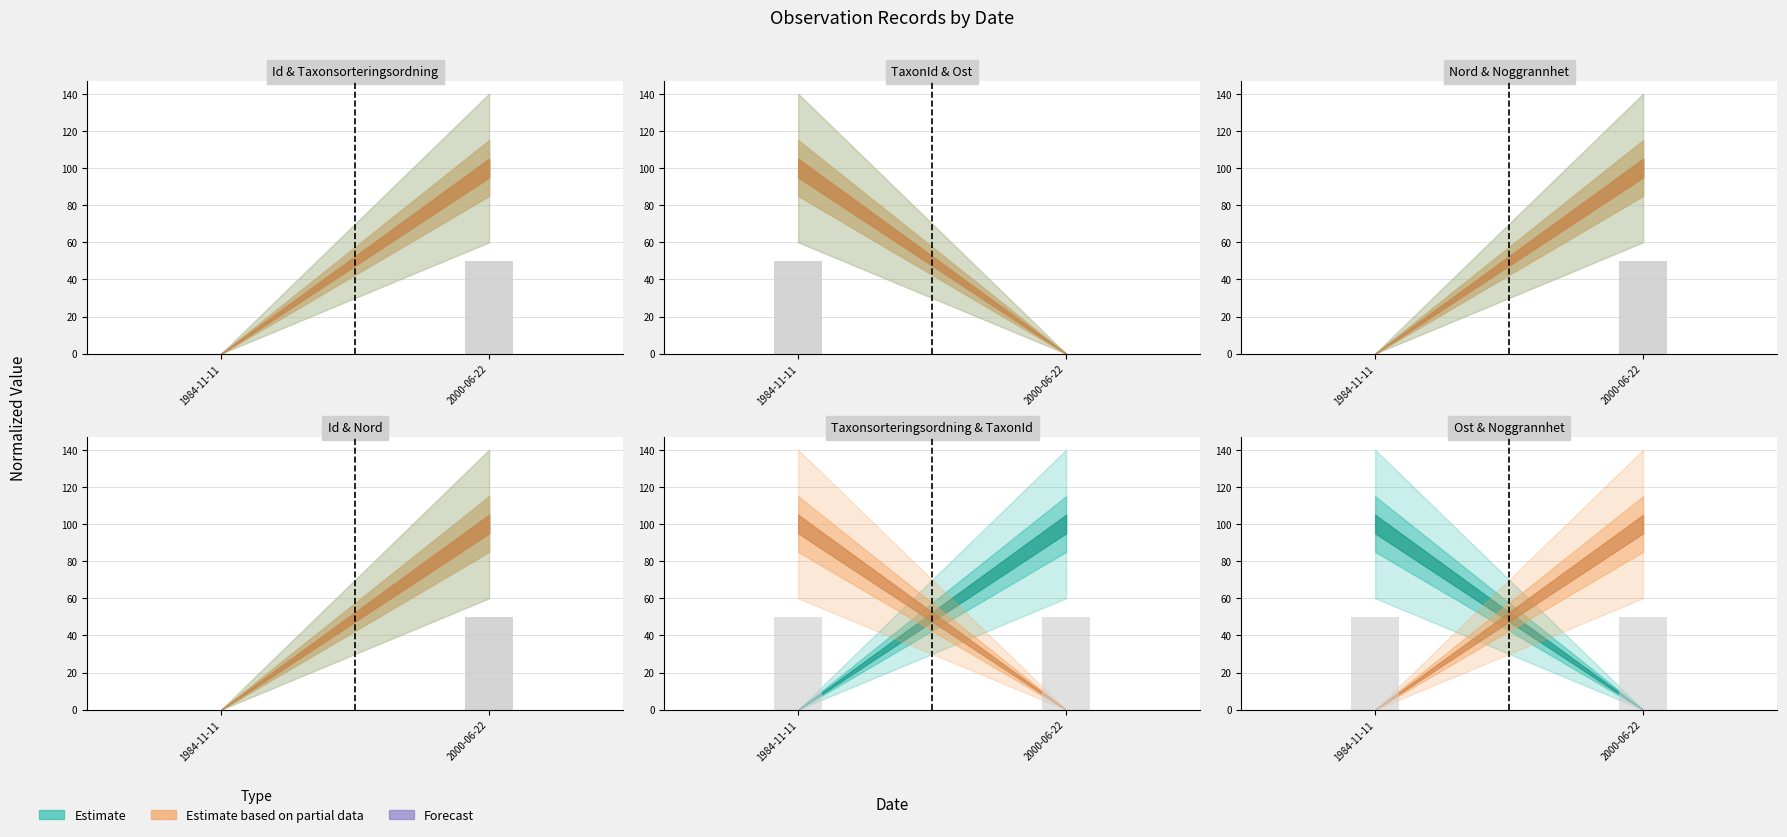

What is the sum of the Noggrannhet (bar) values at 2000-06-22 and 1984-11-11?

50